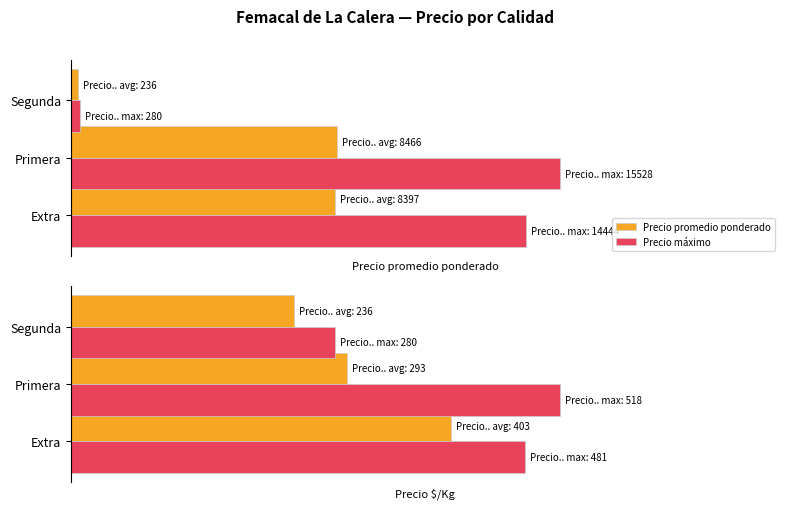

Count the number of data series in this chart.

2